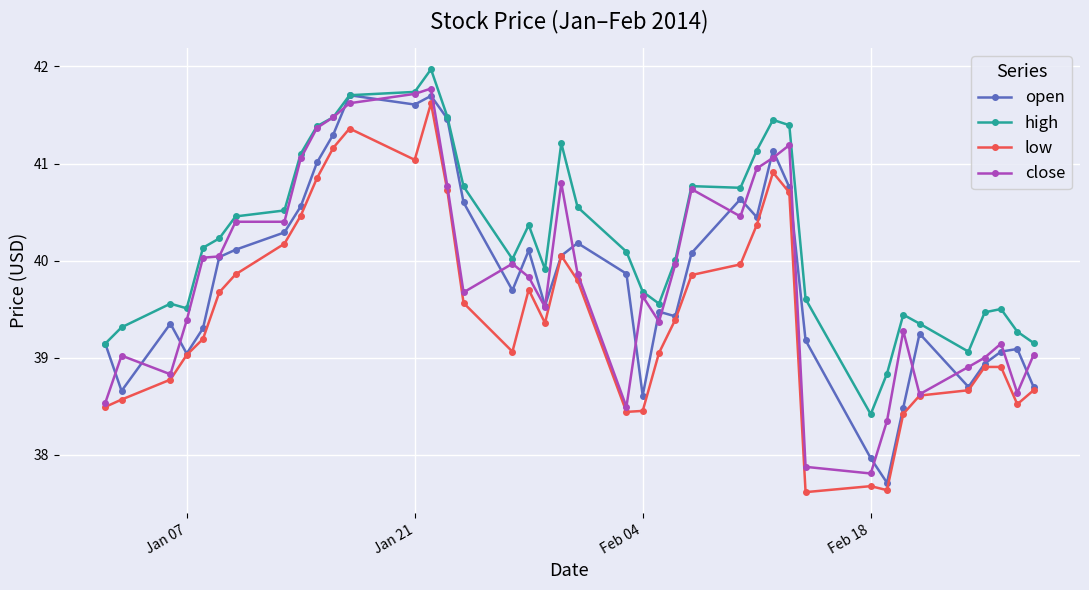

Which series has the largest total across all categories?

high